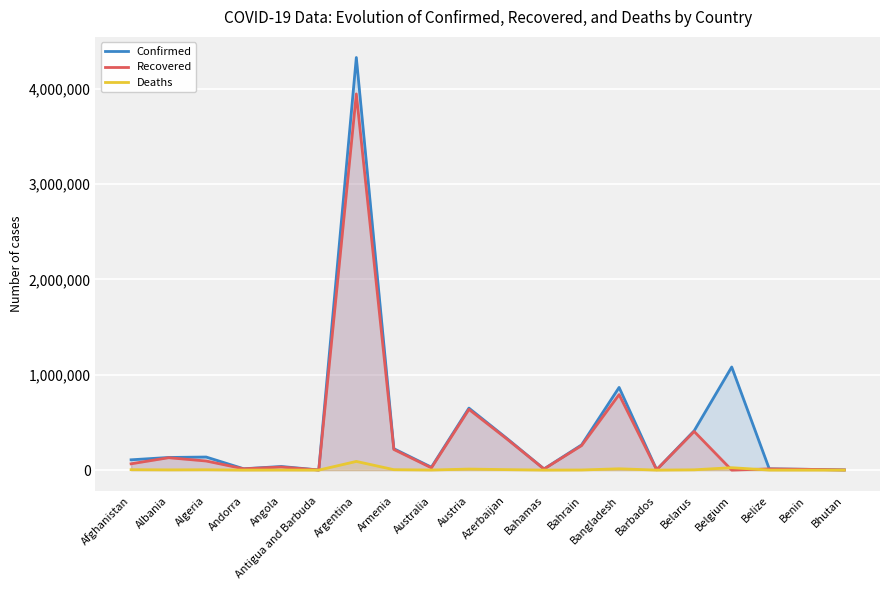

Which has a higher value, Armenia or Australia?

Armenia